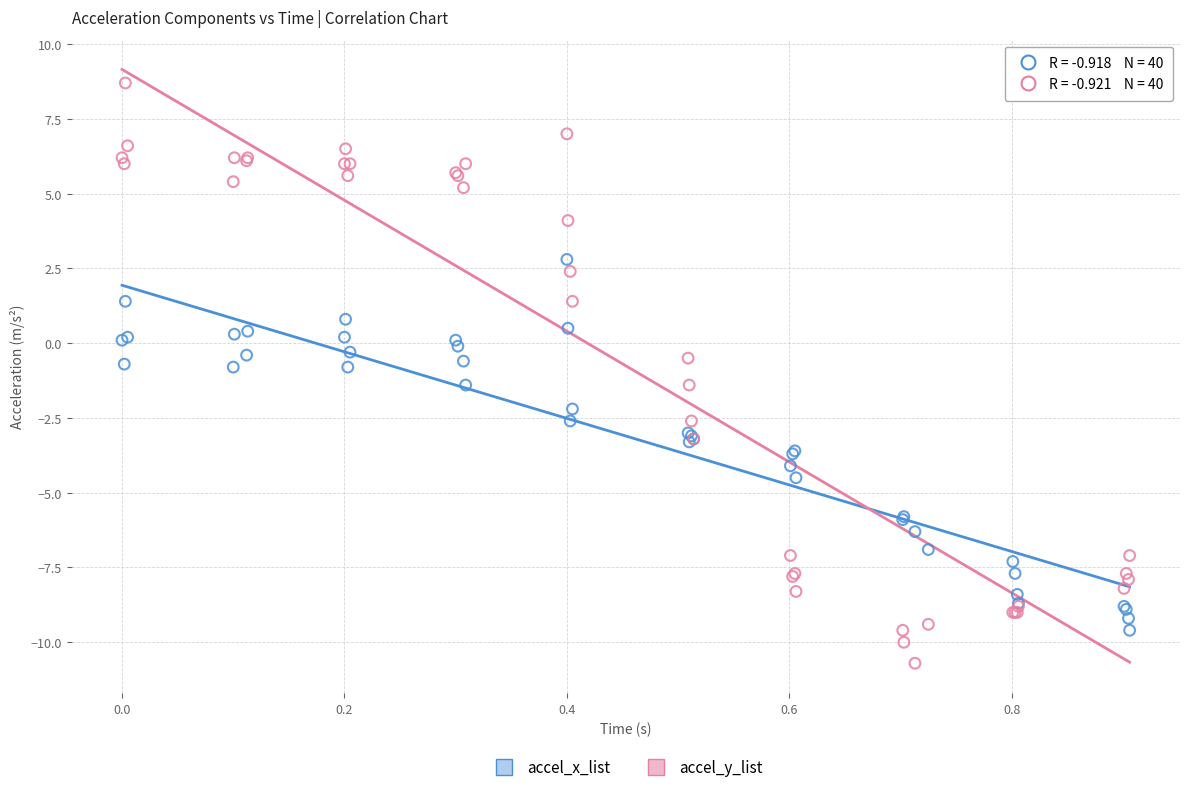

Which series reaches the maximum Y coordinate?

accel_y_list